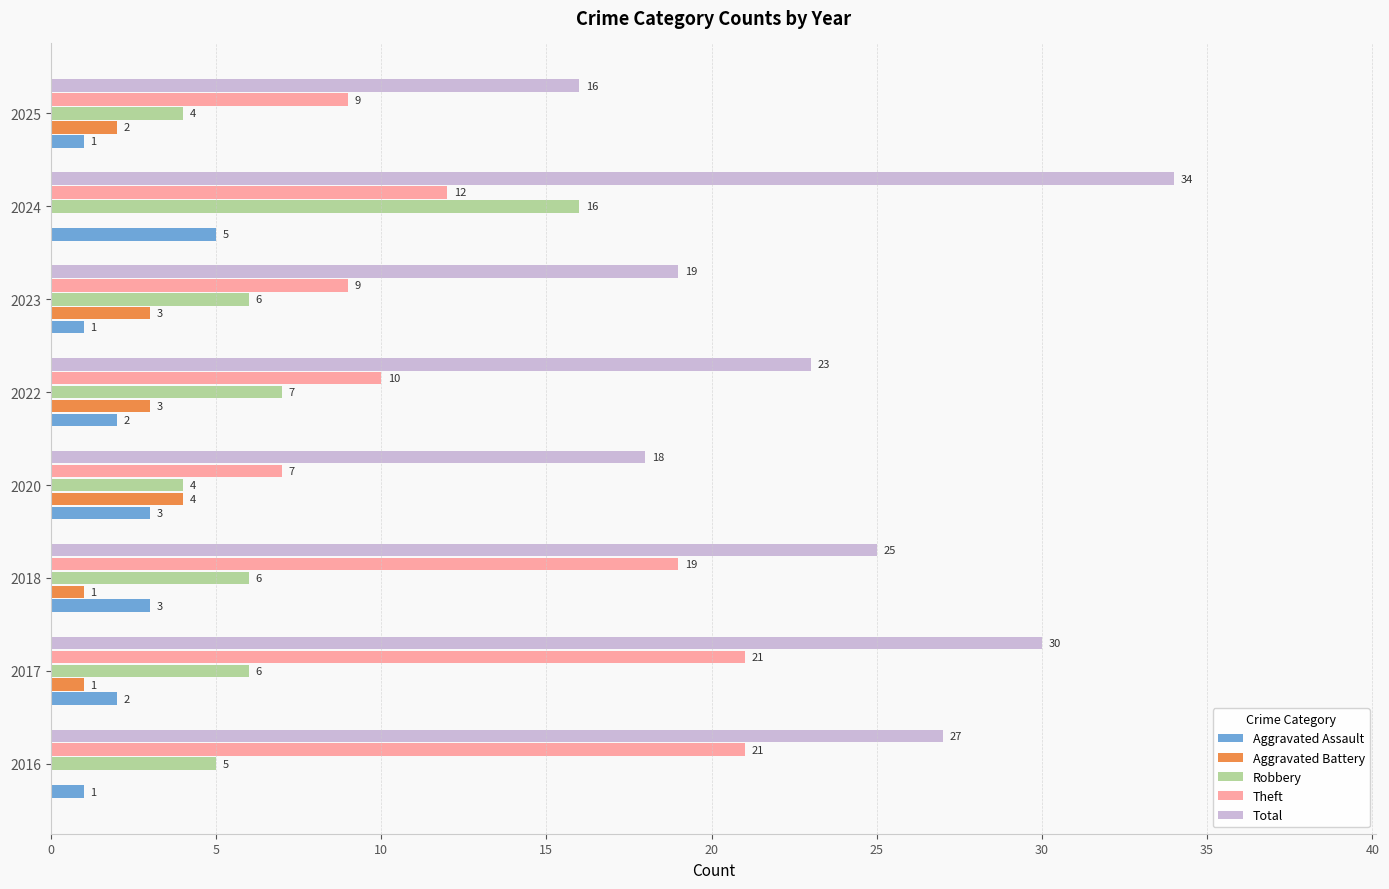

What is the sum of the Robbery values at 2025 and 2022?

11